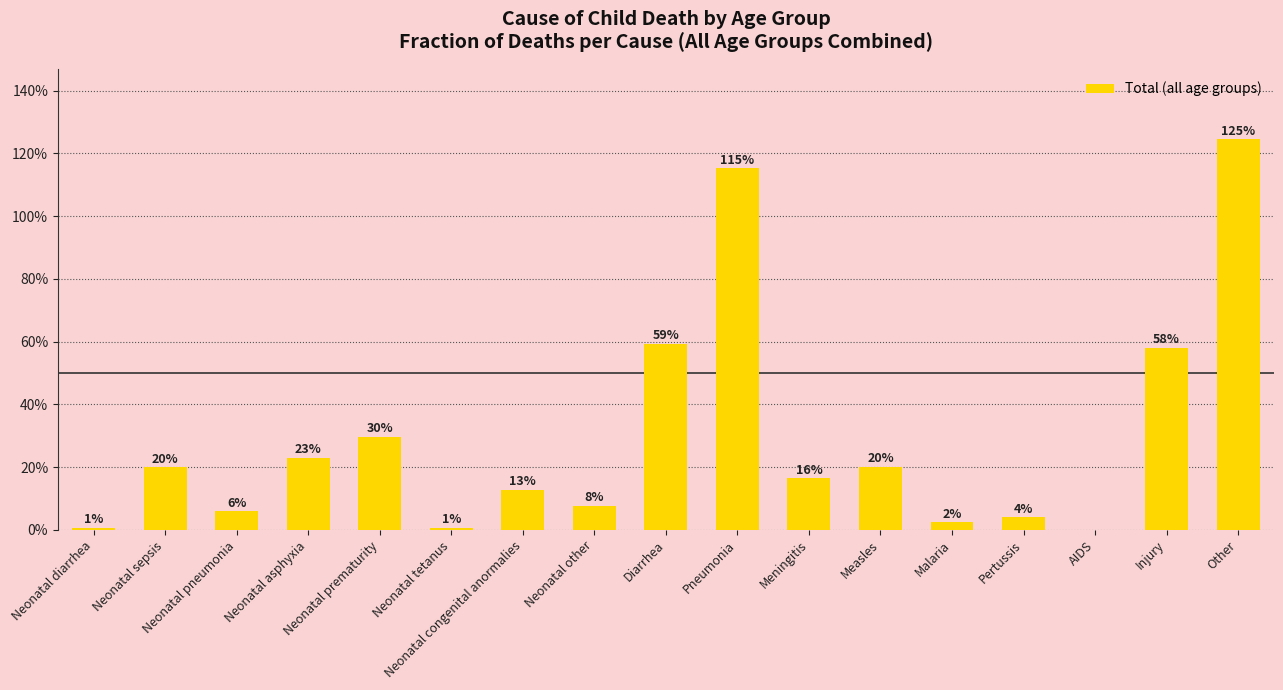

What is the label of the 11th bar from the left?

Meningitis